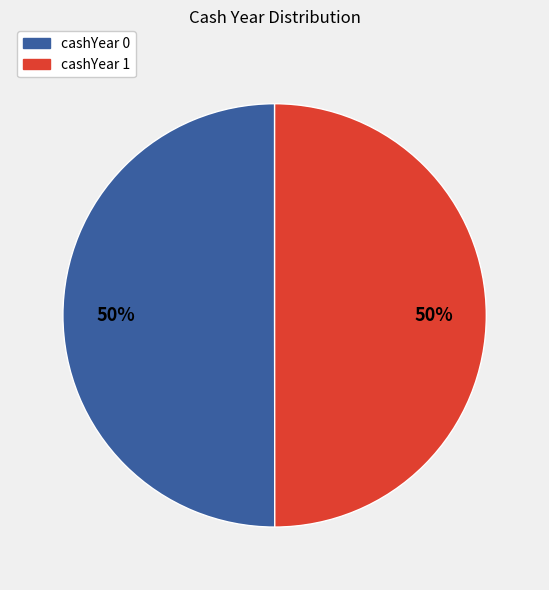

Is the sum of cashYear 1 and cashYear 0 greater than half?

Yes